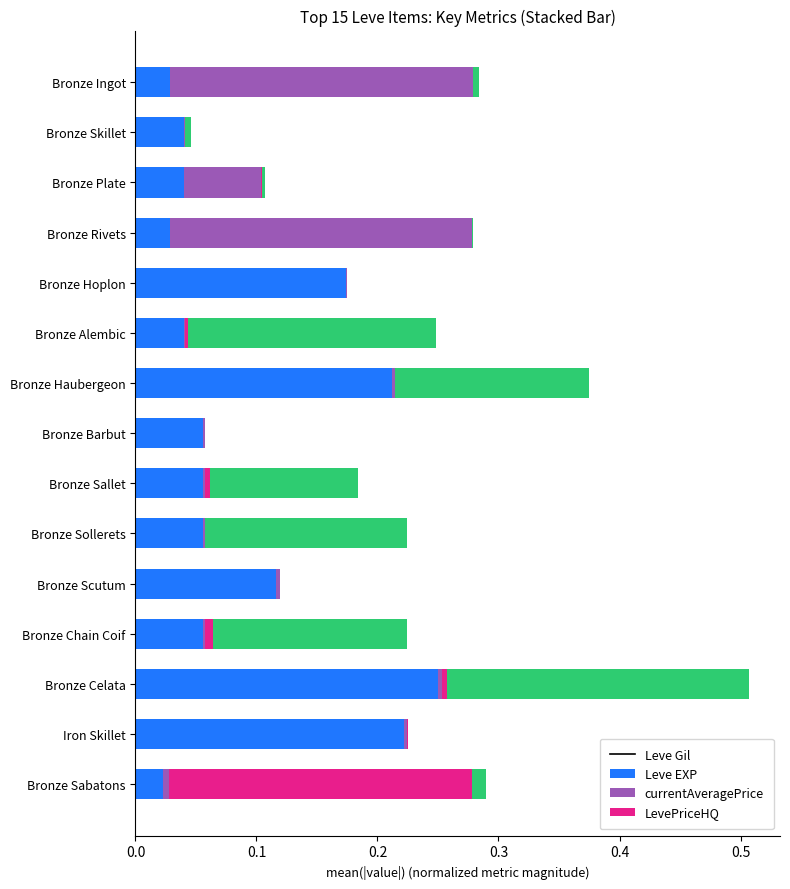

At which label does Leve Gil reach its peak?

Bronze Celata